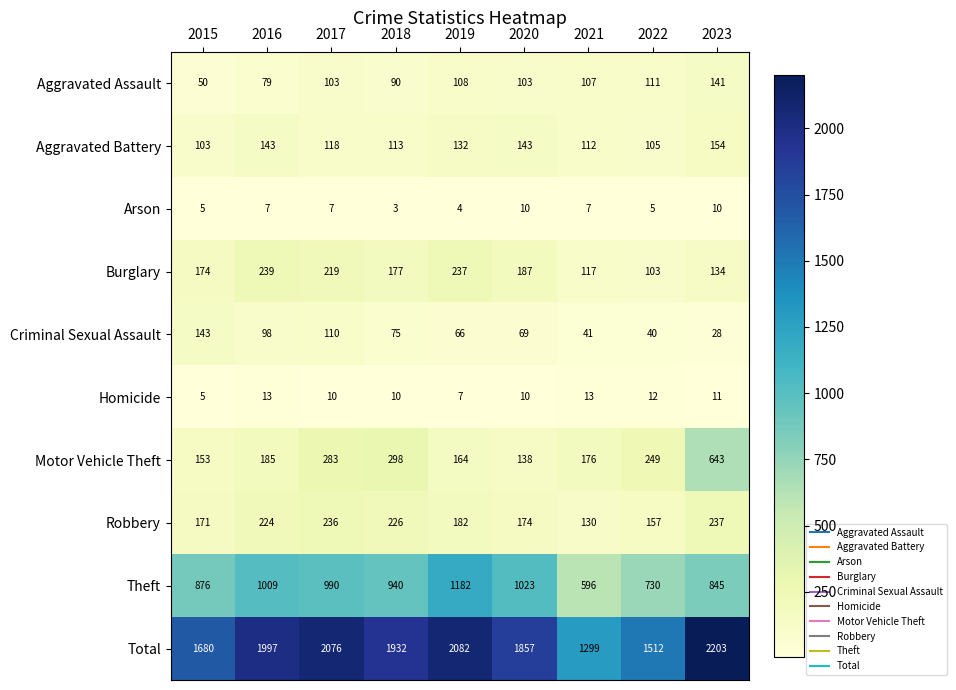

What is the difference between the highest and lowest values at 2022?

1507